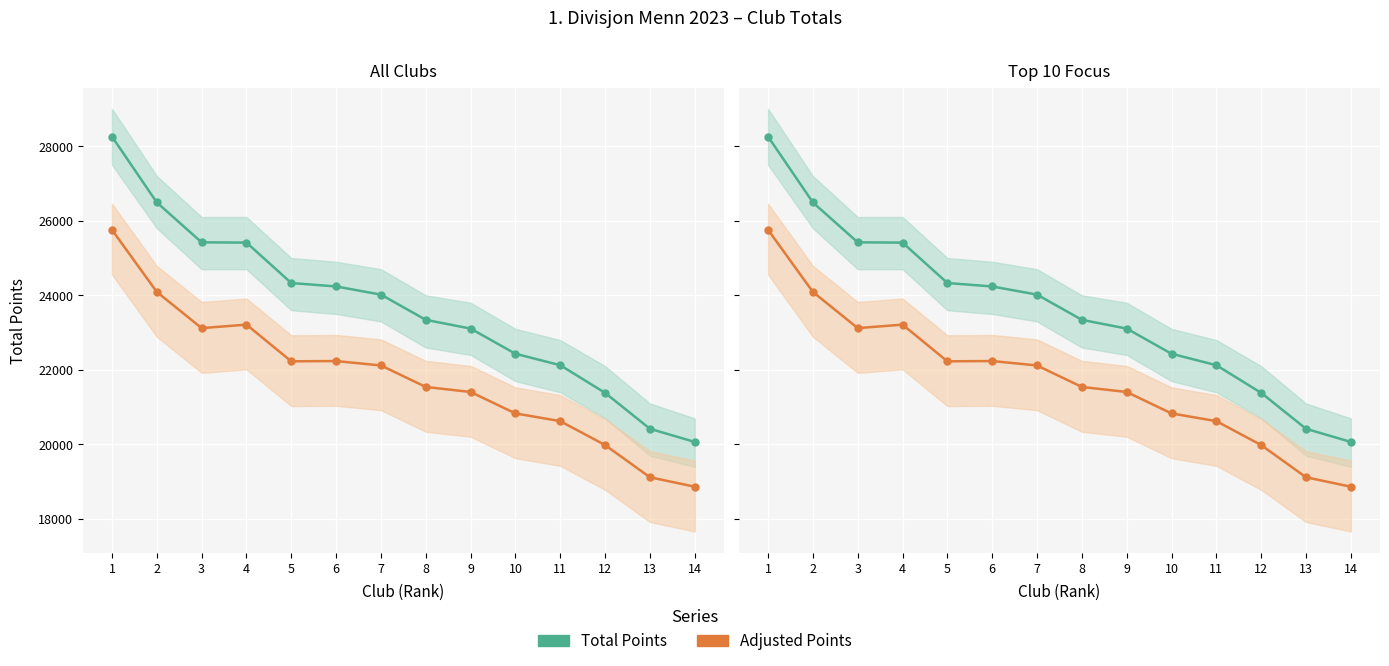

Which series changed the most between 1 and 8?

Total Points